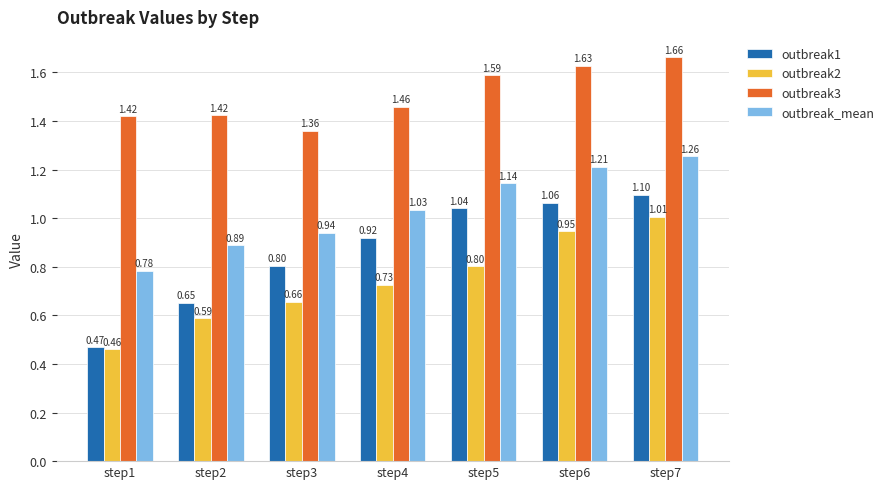

Which series has the largest range (max minus min)?

outbreak1